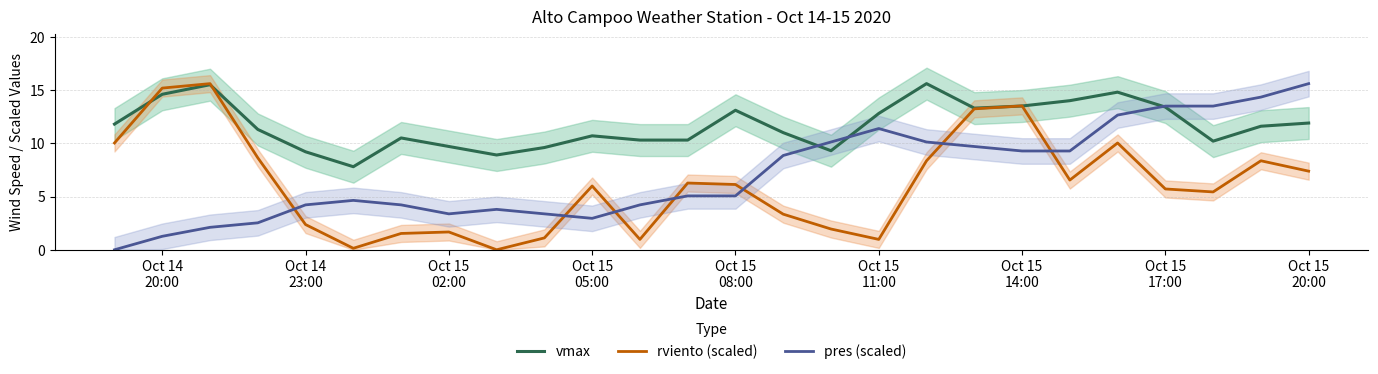

After their last crossing, which series has the higher values: pres (scaled) or rviento (scaled)?

pres (scaled)